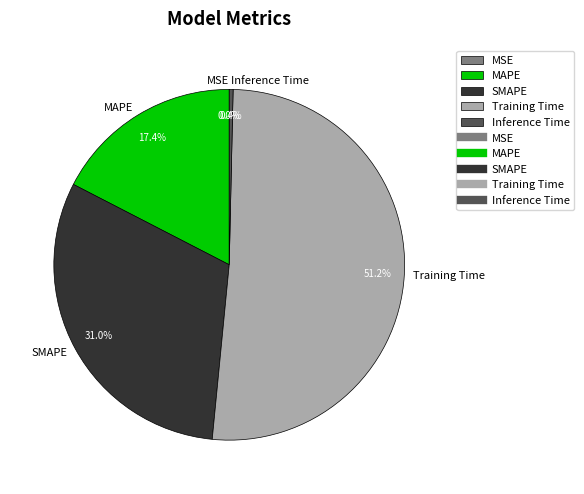

What is the largest slice in the pie chart?

Training Time